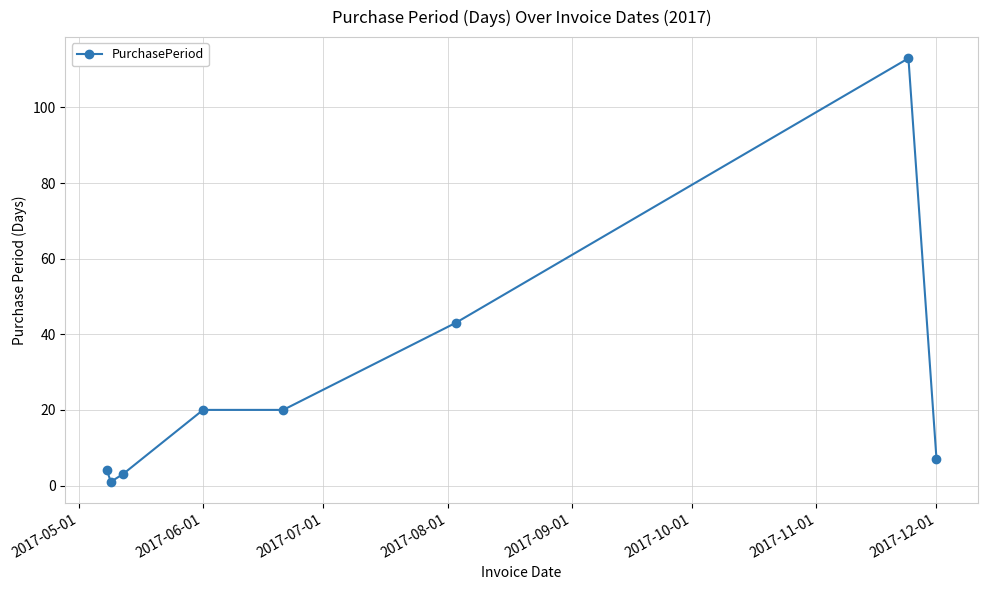

What is the maximum value shown in the chart?

113